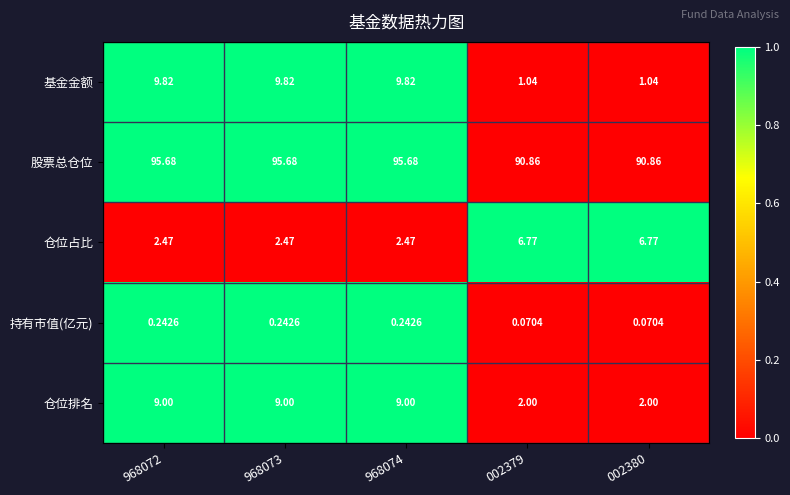

Rank the series at 002380 from lowest to highest value.

持有市值(亿元), 基金金额, 仓位排名, 仓位占比, 股票总仓位